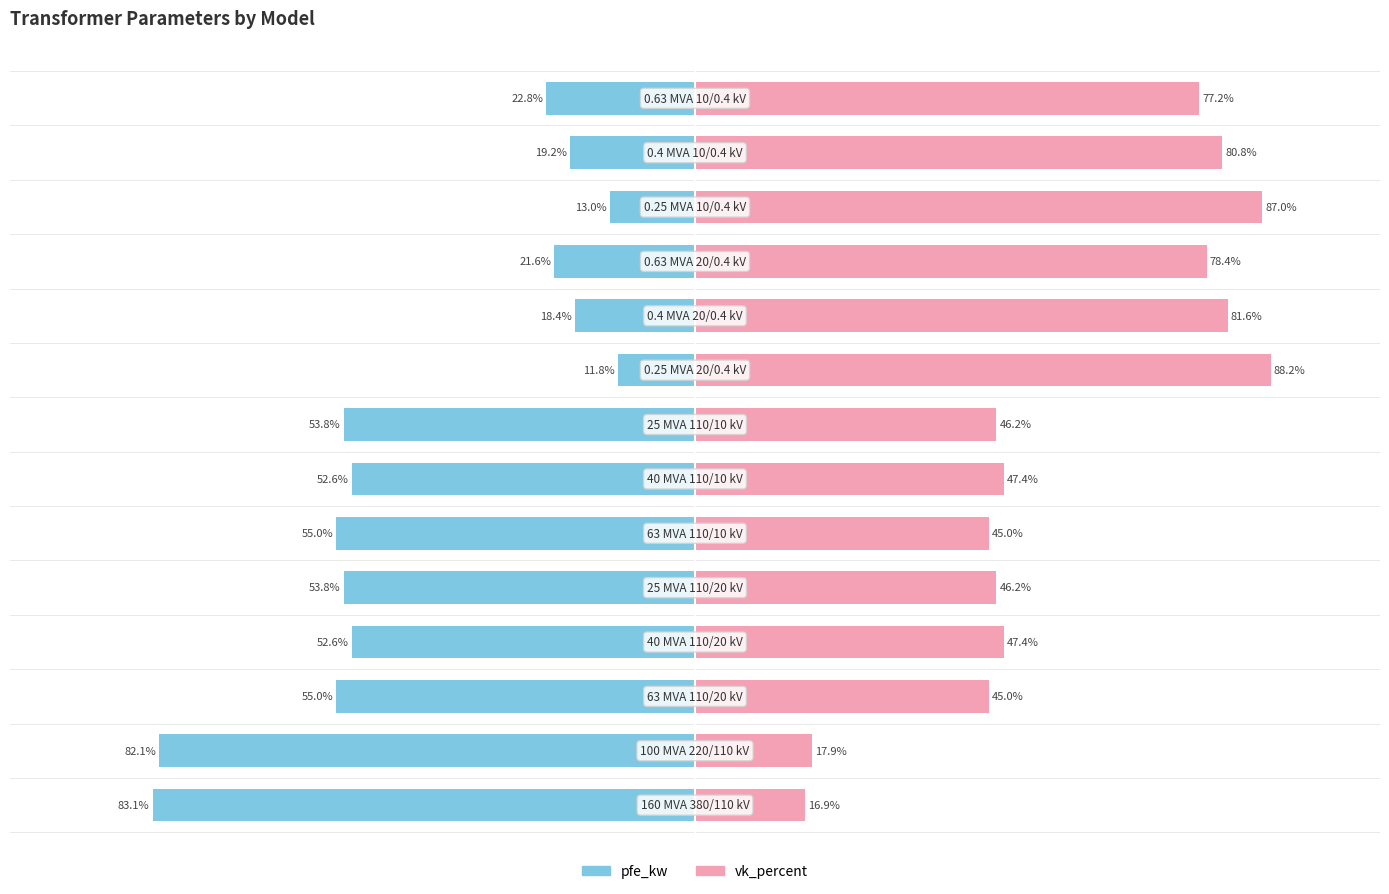

What is the average value of the vk_percent series?

57.5